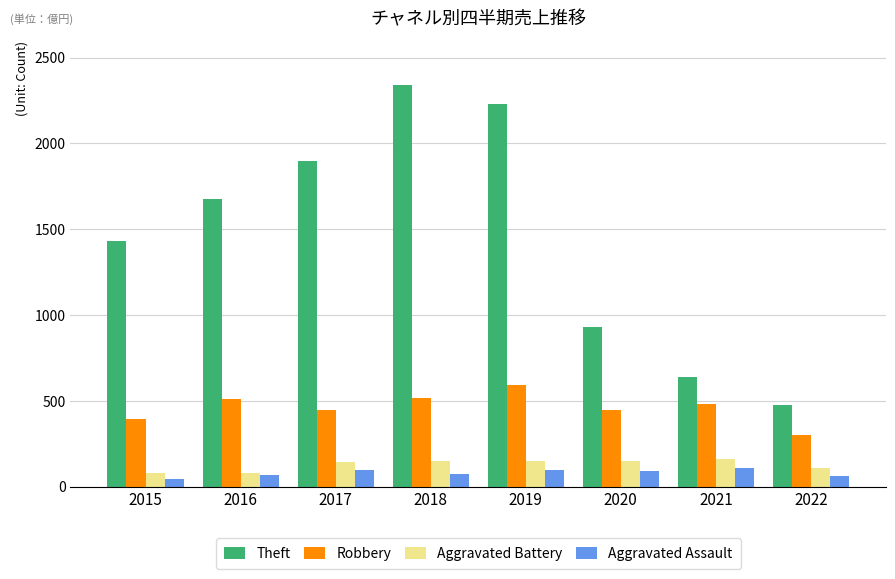

Is it true that Robbery equals 150 at 2016?

False